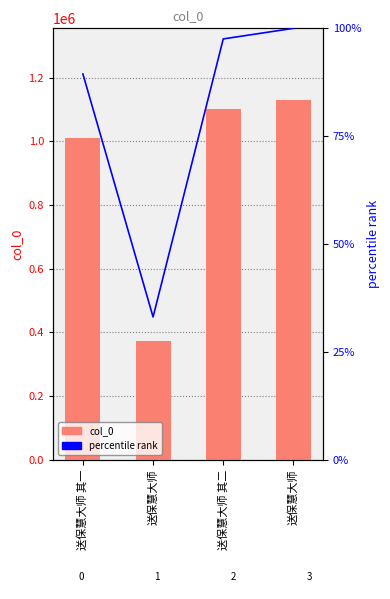

What is the average value of the col_0 series?

903407.2